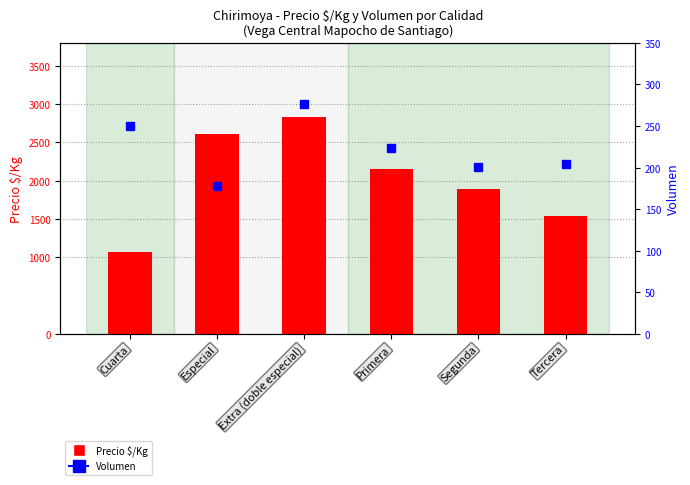

At which category is the sum across all series the highest?

Extra (doble especial)